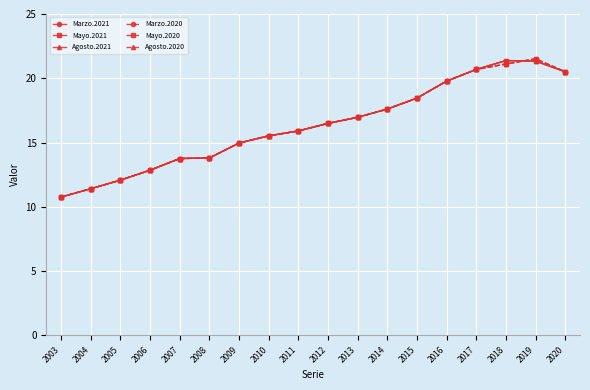

At which label does Mayo.2020 first exceed 16?

2012